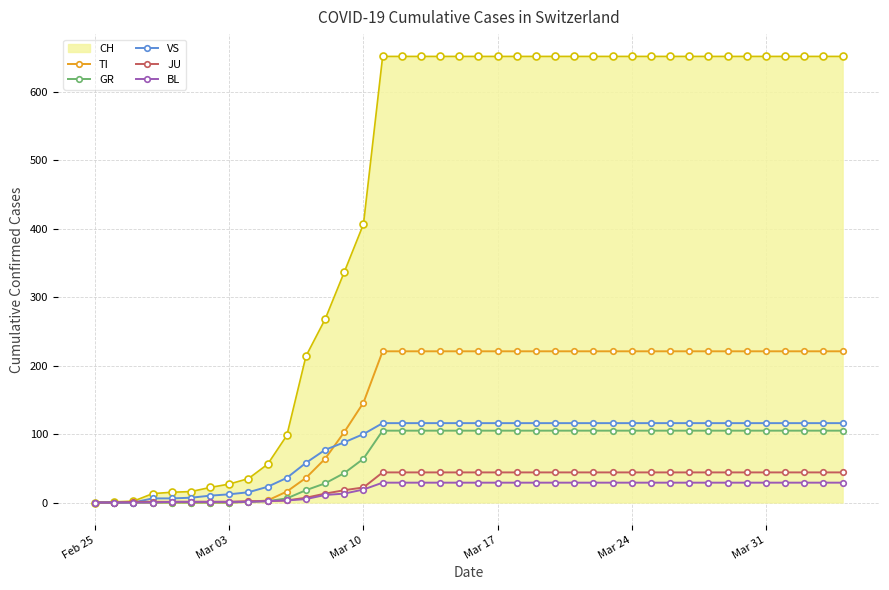

At how many categories does at least one series exceed 508?

25